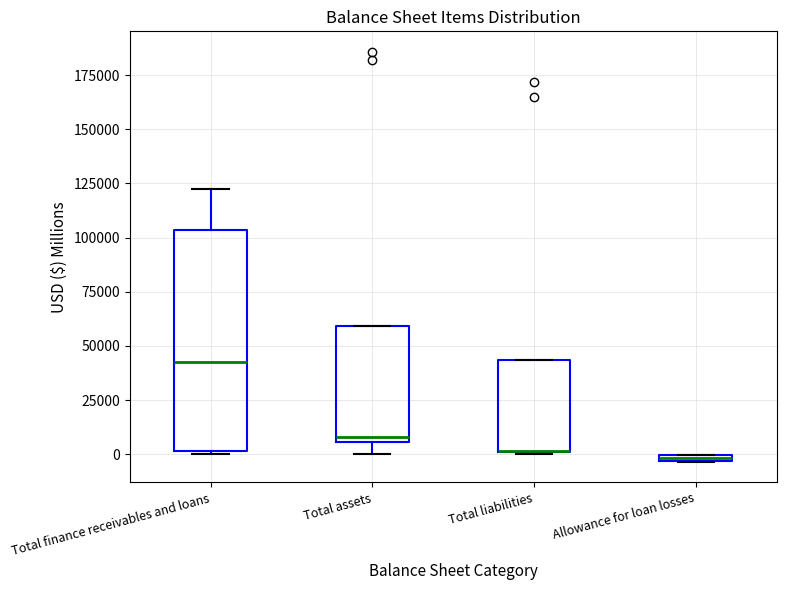

Comparing the boxes themselves (not the whiskers), which one is the tallest?

Total finance receivables and loans